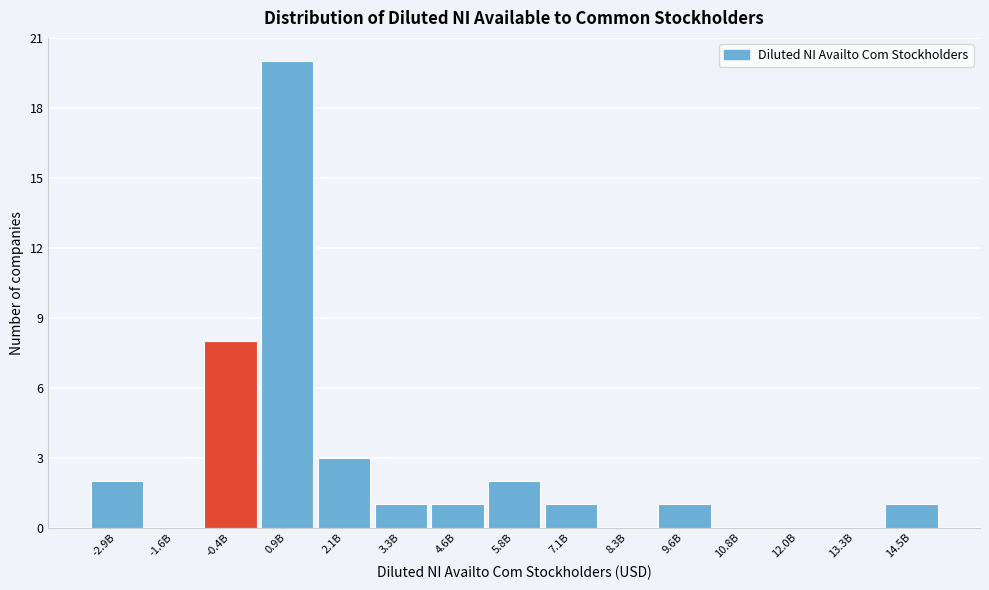

Reading right to left, transcribe all the data shown in this chart.

14.5B=1	13.3B=0	12.0B=0	10.8B=0	9.6B=1	8.3B=0	7.1B=1	5.8B=2	4.6B=1	3.3B=1	2.1B=3	0.9B=20	-0.4B=8	-1.6B=0	-2.9B=2